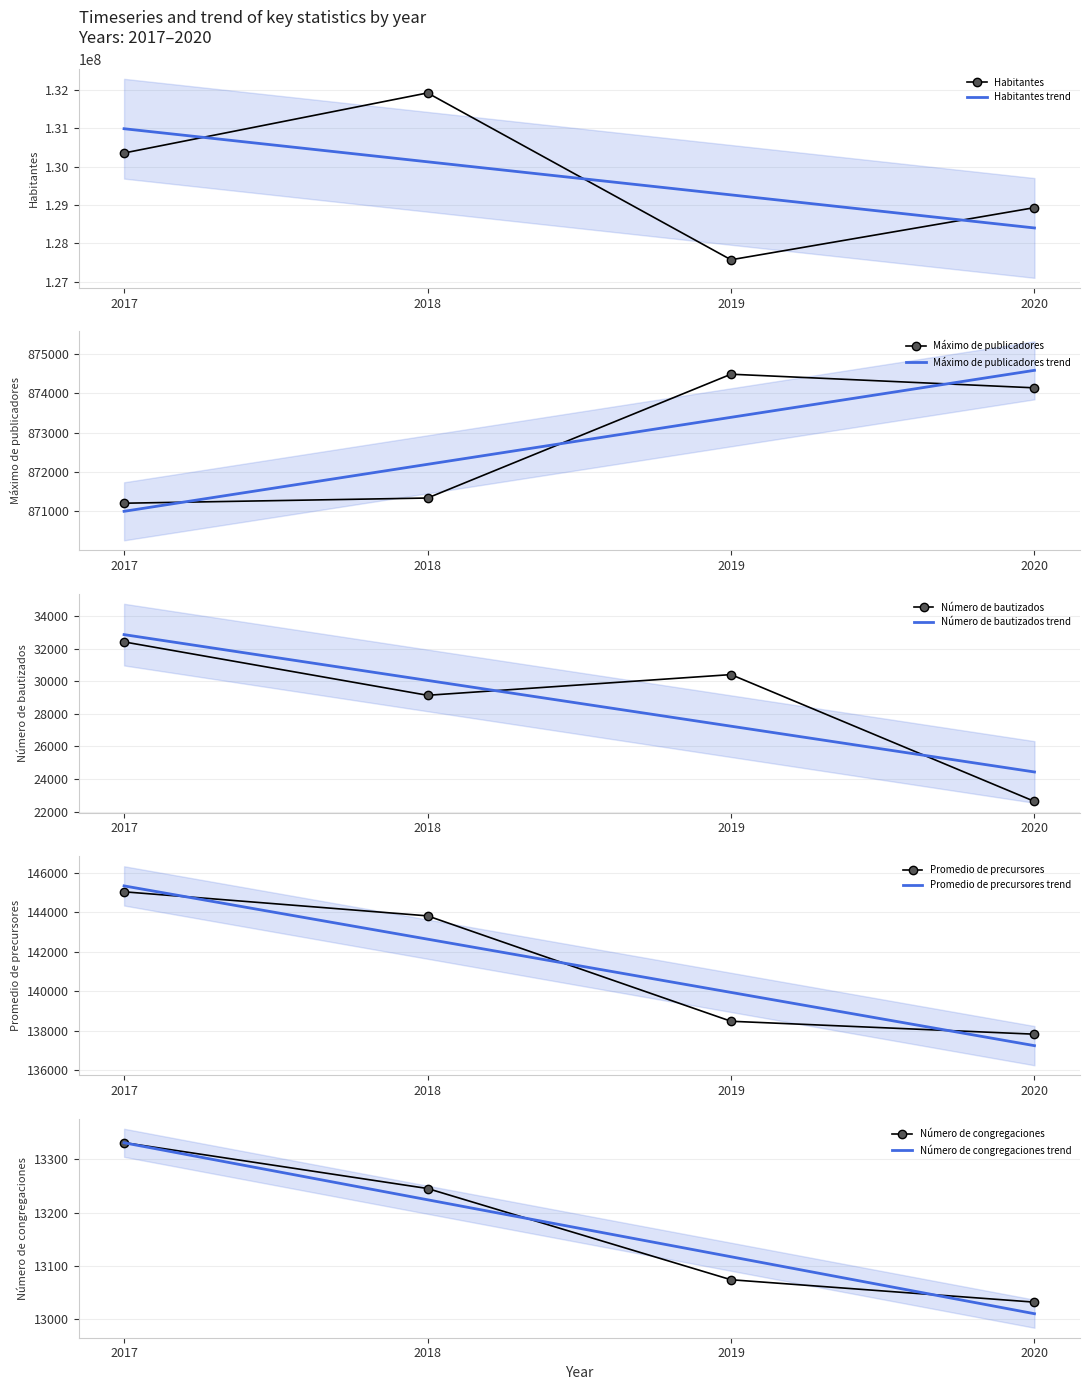

Reading right to left, transcribe all the data shown in this chart.

Habitantes: 2020=128933000	2019=127576000	2018=131918726	2017=130355300
Máximo de publicadores: 2020=874144	2019=874491	2018=871339	2017=871207
Número de bautizados: 2020=22627	2019=30403	2018=29134	2017=32408
Promedio de precursores: 2020=137818	2019=138474	2018=143820	2017=145041
Número de congregaciones: 2020=13032	2019=13074	2018=13245	2017=13331